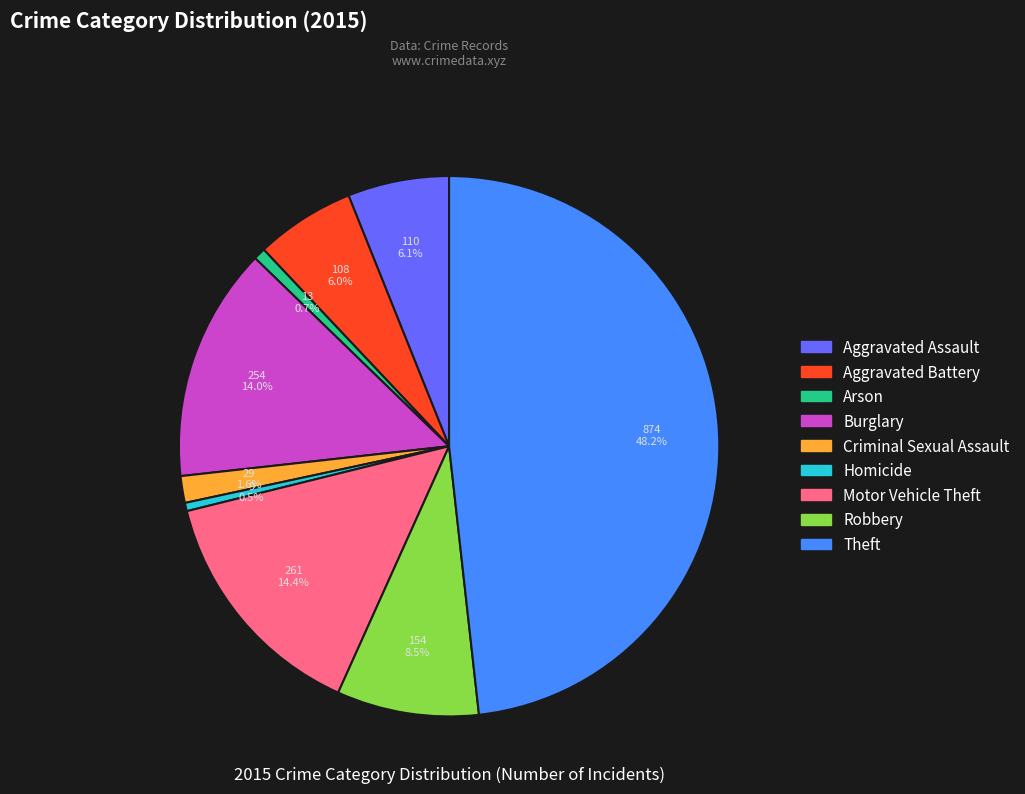

To the nearest percent, what is the difference between the largest and smallest slice percentages?

48%